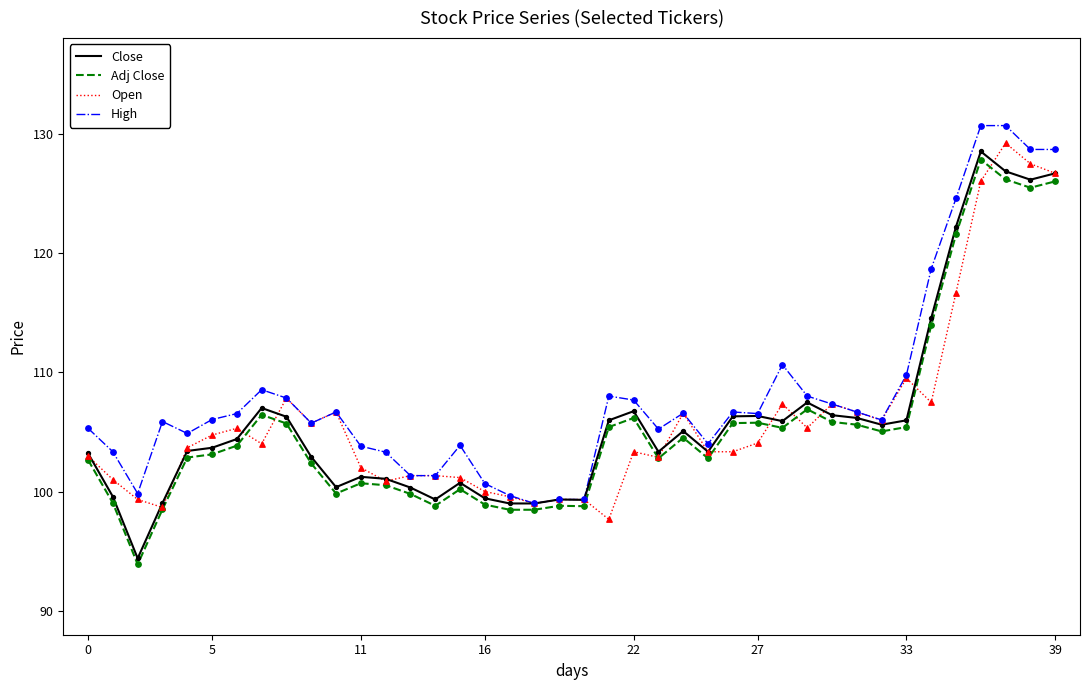

Which series has the largest range (max minus min)?

Close